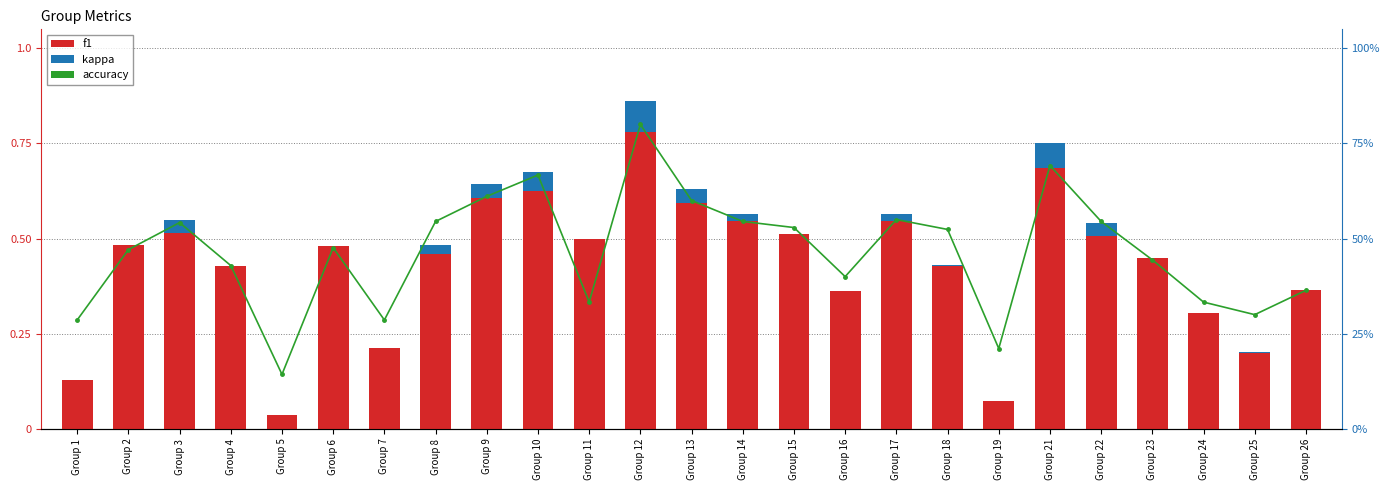

Which series has the widest spread of values?

f1